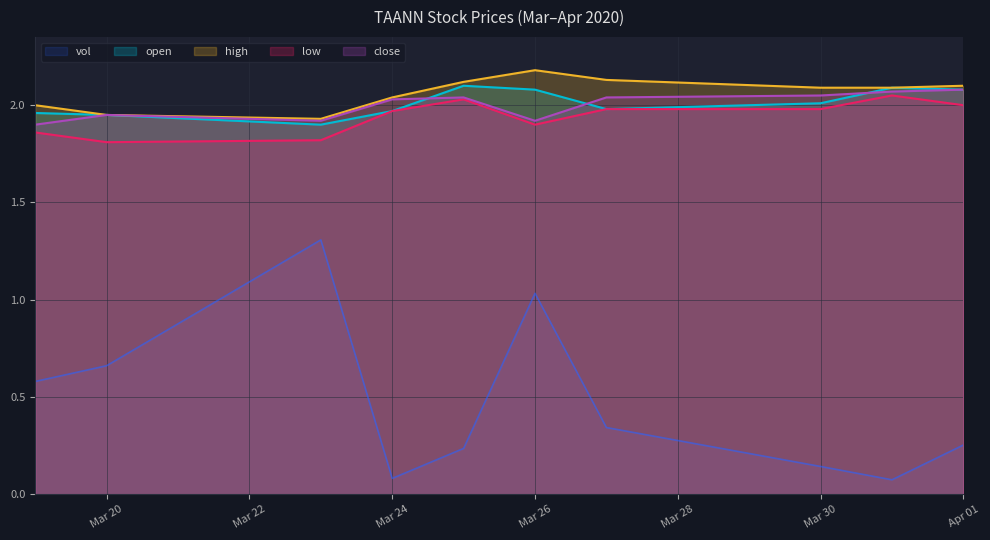

How many lines are shown in the chart?

5